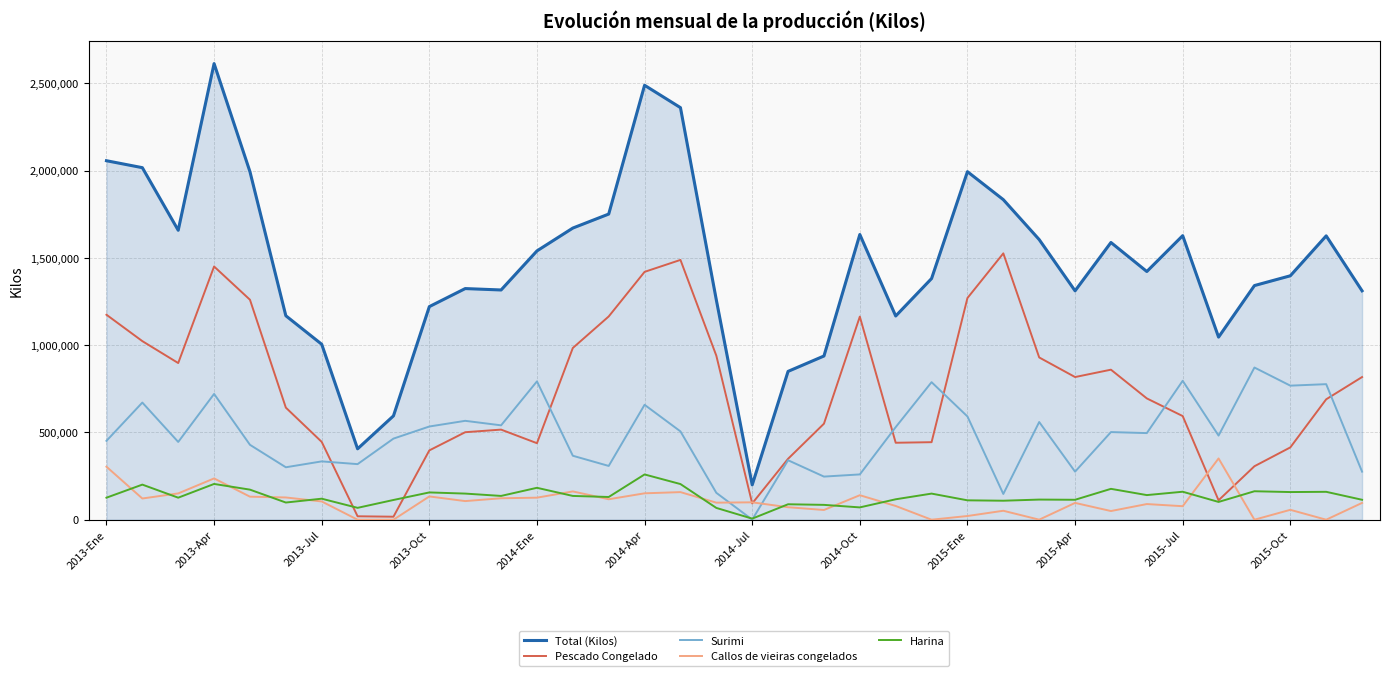

In Total (Kilos), how many points are higher than both neighbors (excluding endpoints)?

8